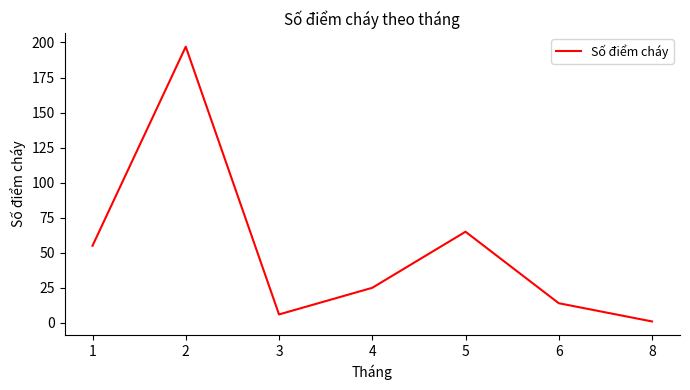

How many lines are shown in the chart?

1